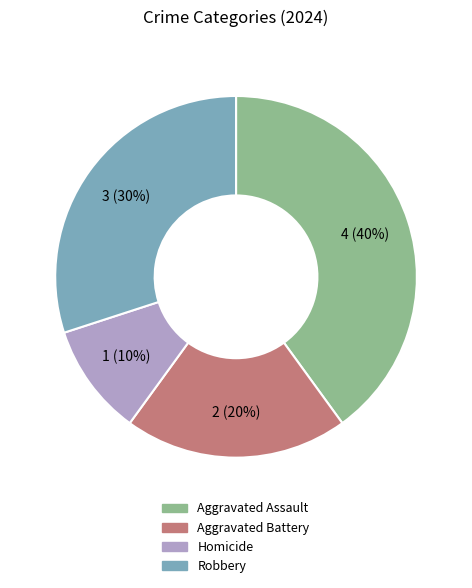

What is the ratio of the value at Robbery to the value at Aggravated Battery?

1.5